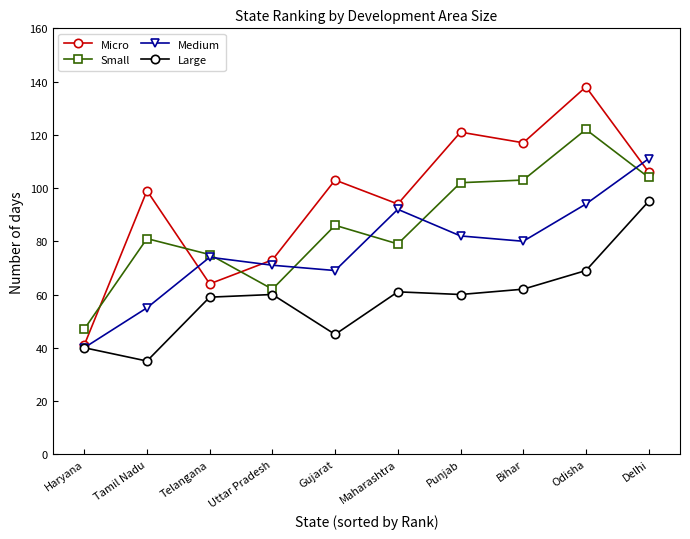

Which category has the highest value in the Medium series?

Delhi